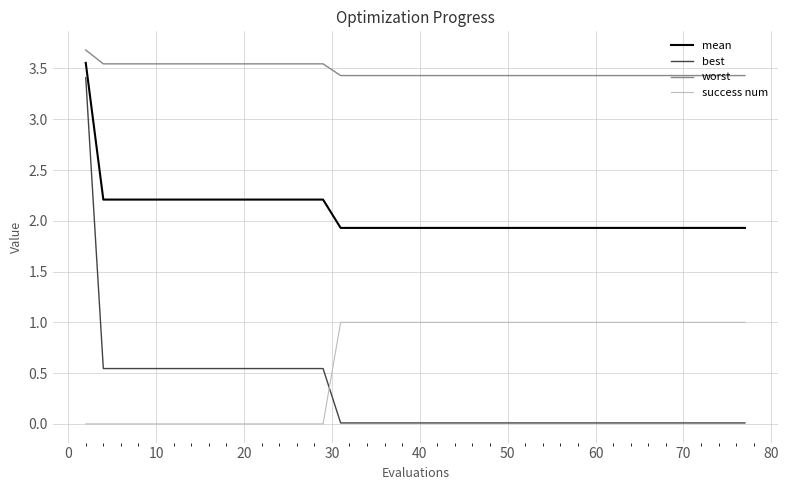

Which series has the largest total across all categories?

worst